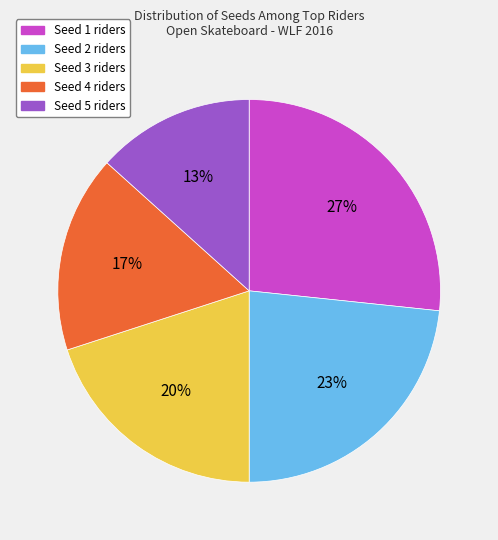

Count the number of slices in the pie.

5